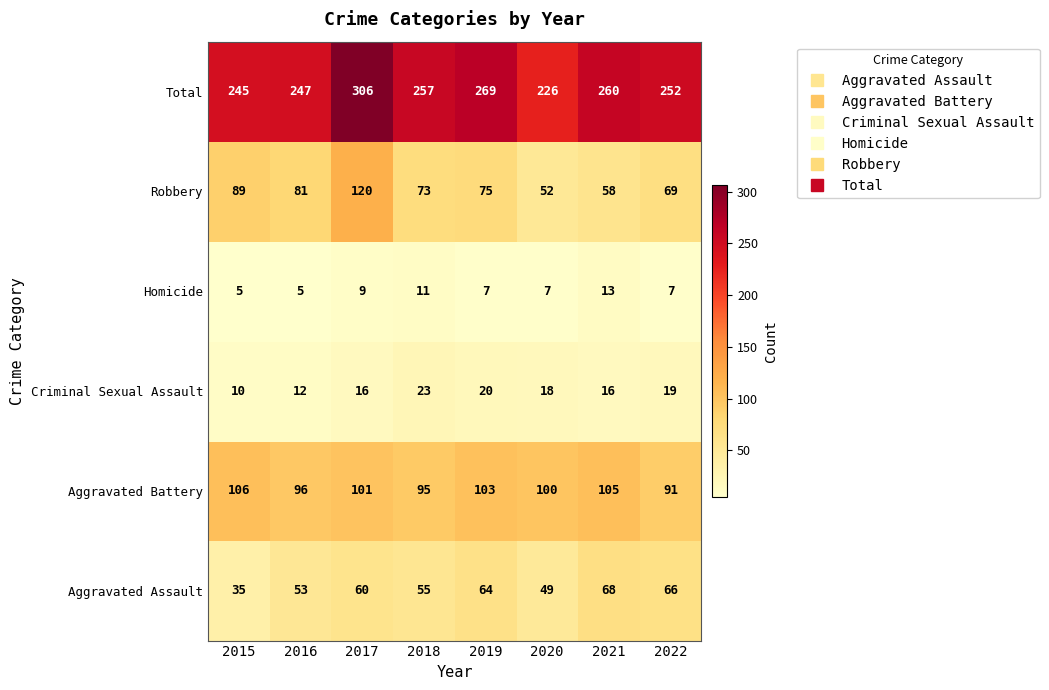

At how many categories does at least one series exceed 174?

8